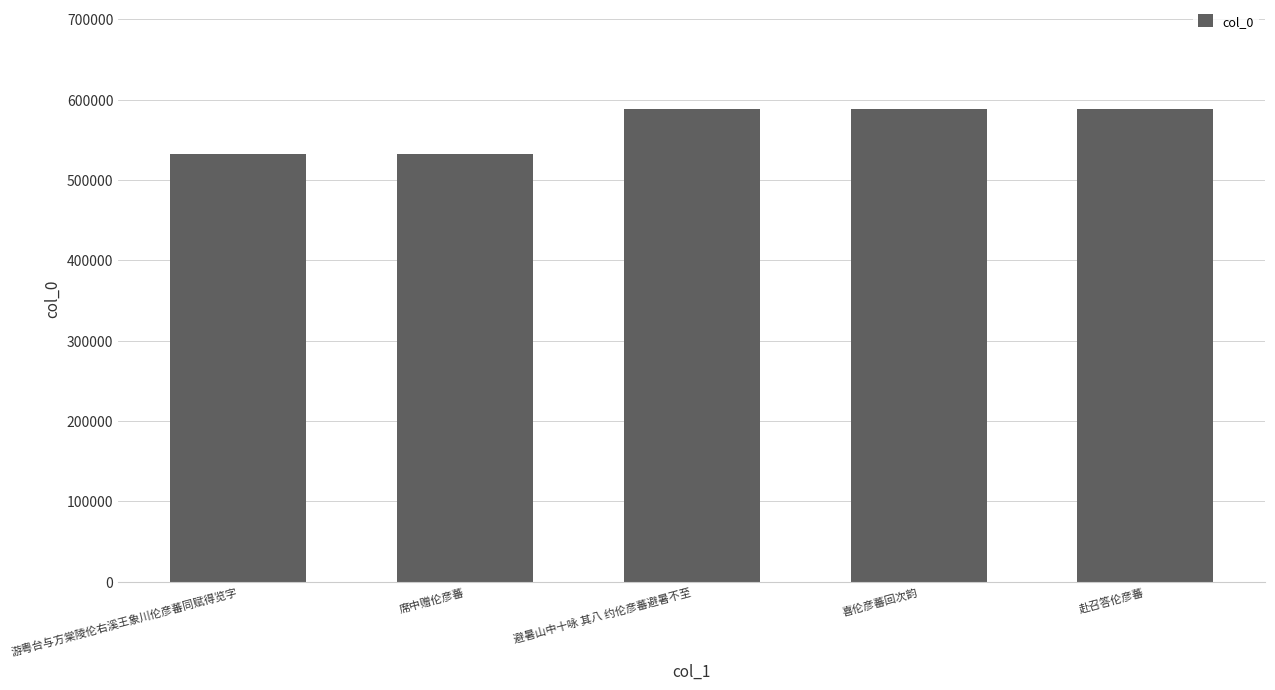

The chart shows a value of 259394 at 喜伦彦蕃回次韵. True or false?

False